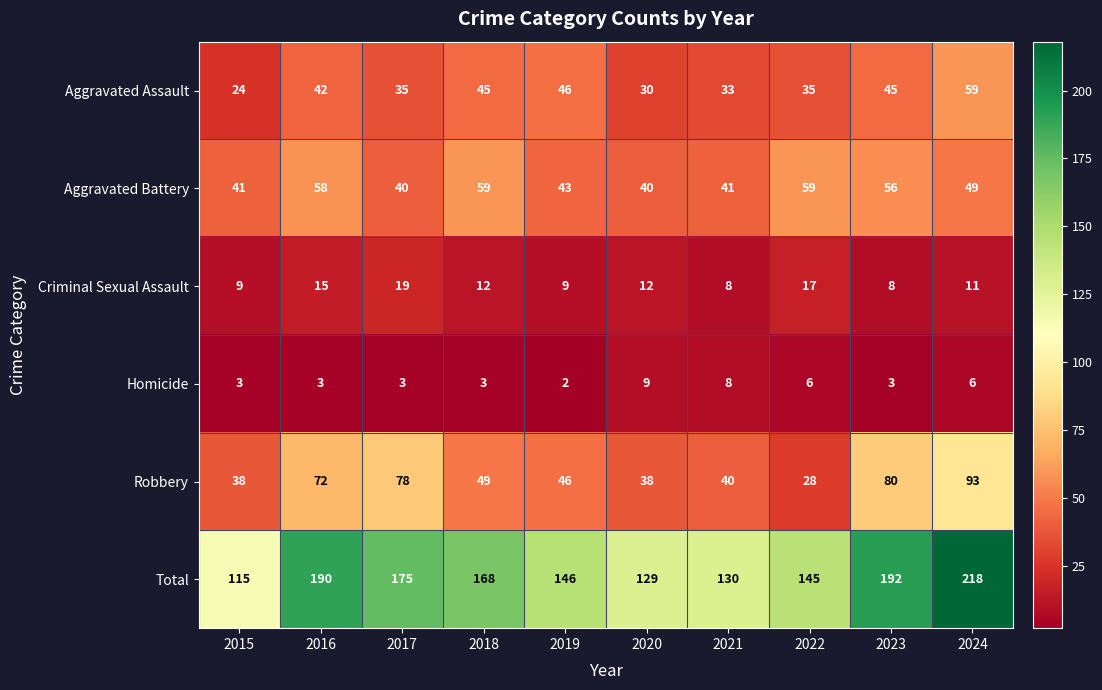

Where does the Aggravated Battery series first go above 49?

2016